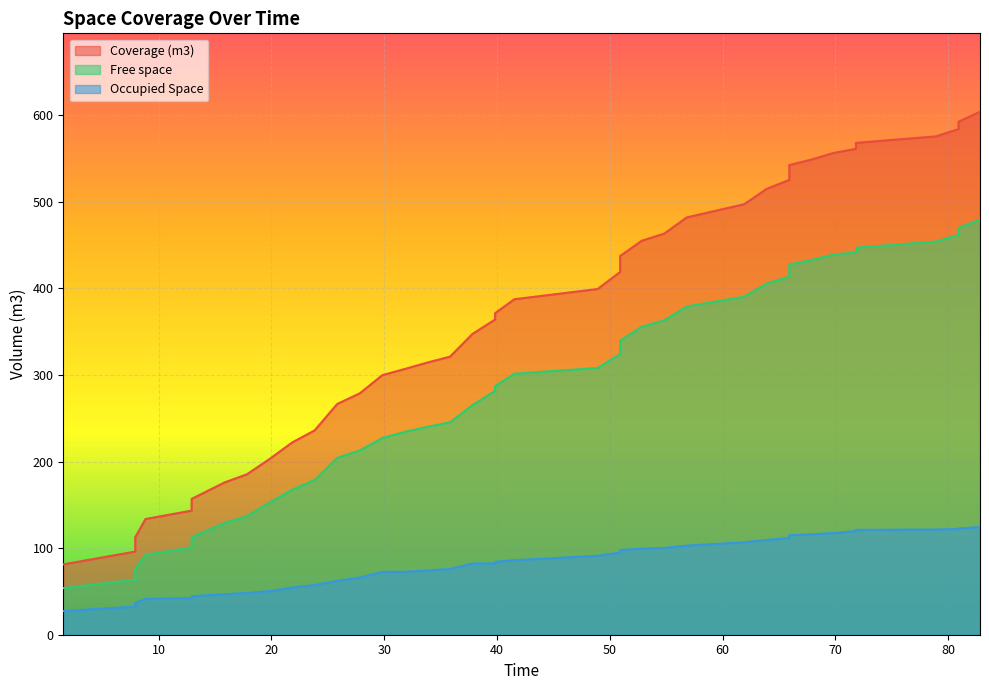

Does the chart display data point markers on the line(s)?

No